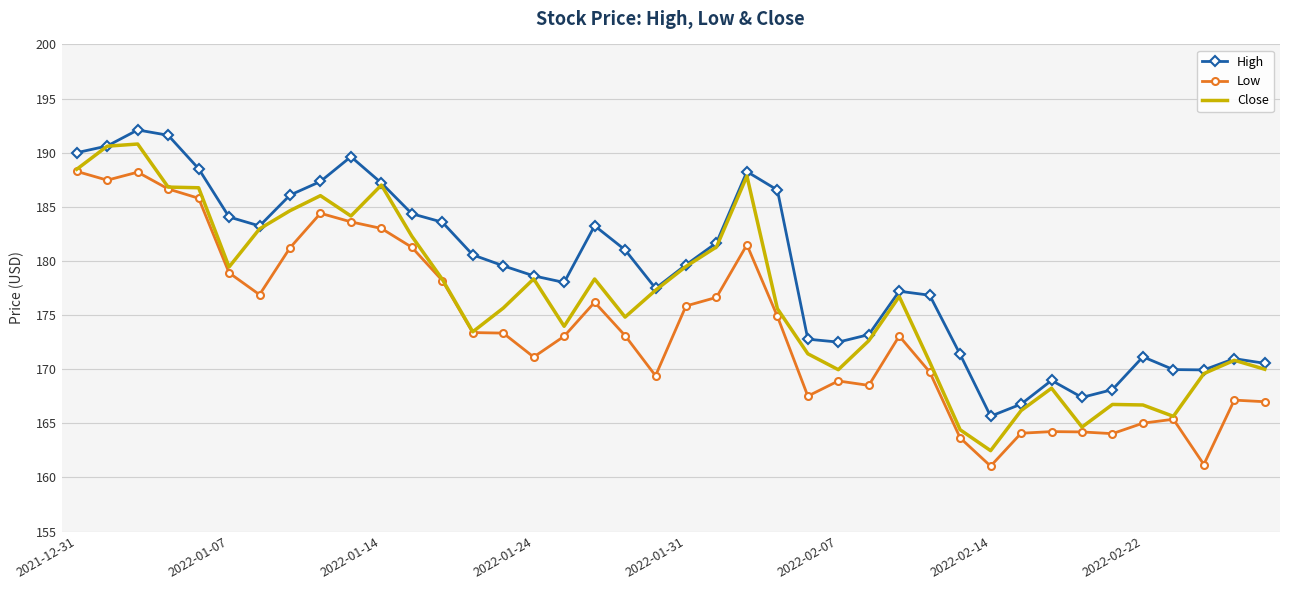

In Close, how many points are lower than both neighbors (excluding endpoints)?

9